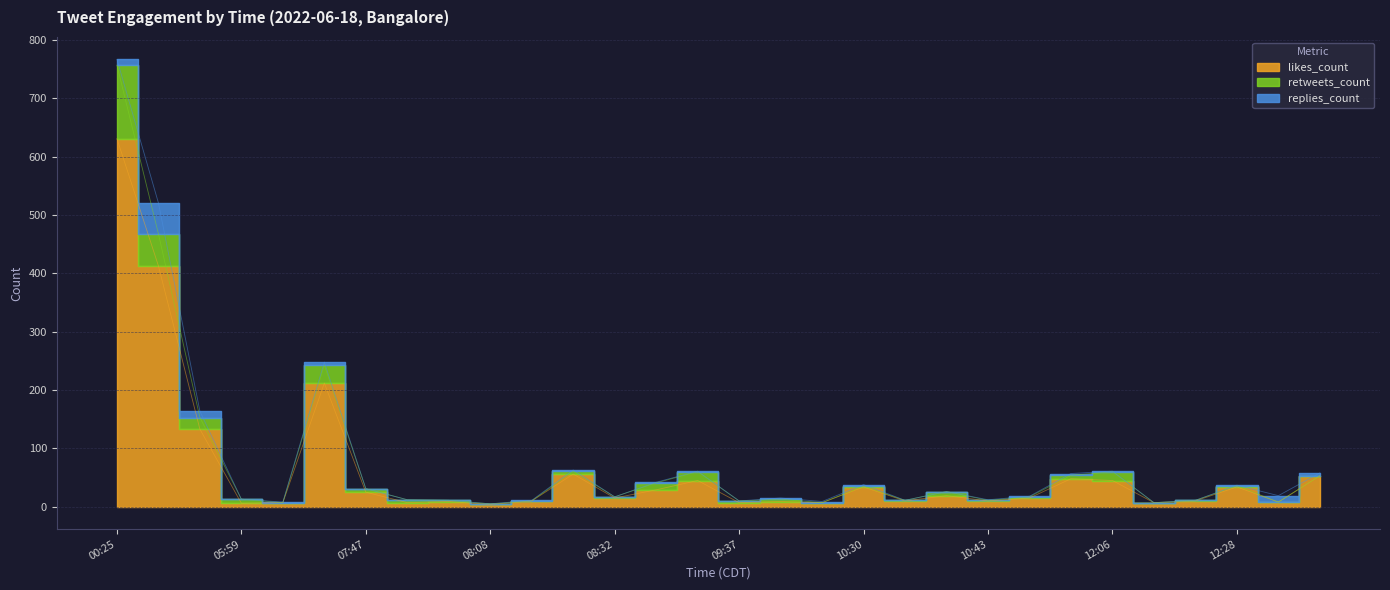

How many interior local peaks does the likes_count series have?

9